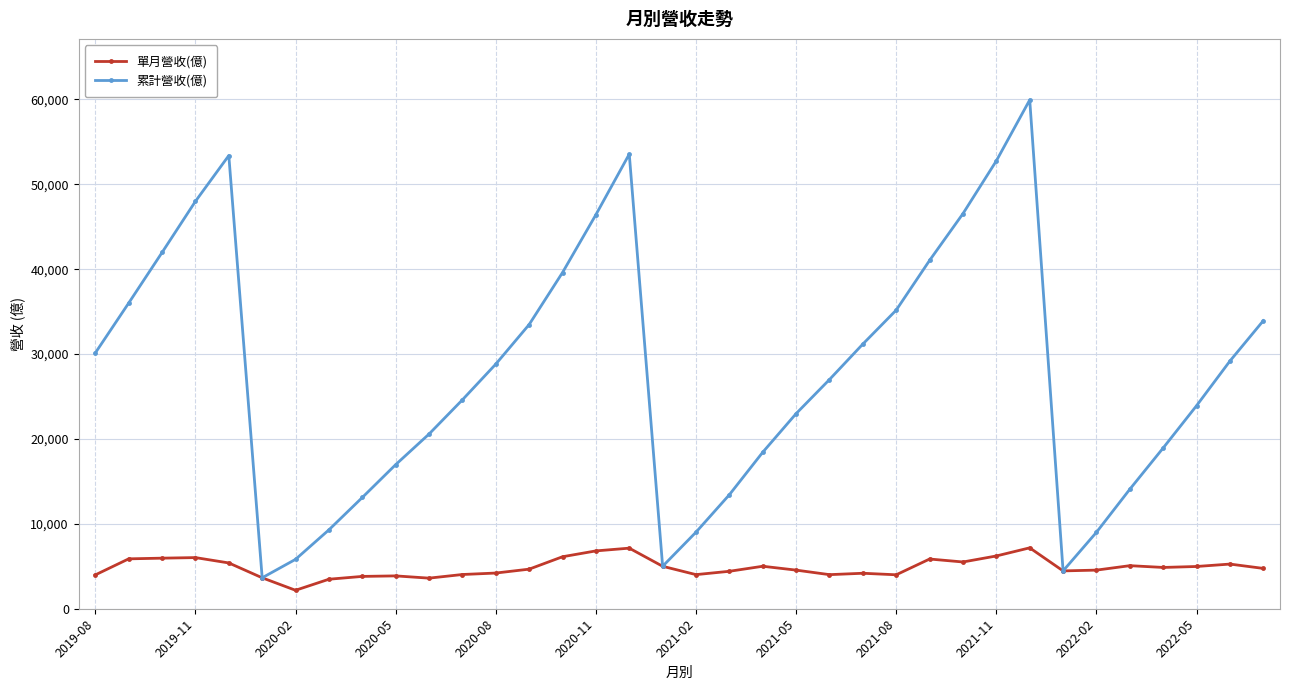

What is the value of the 累計營收(億) point at the 10th from the left?

16976